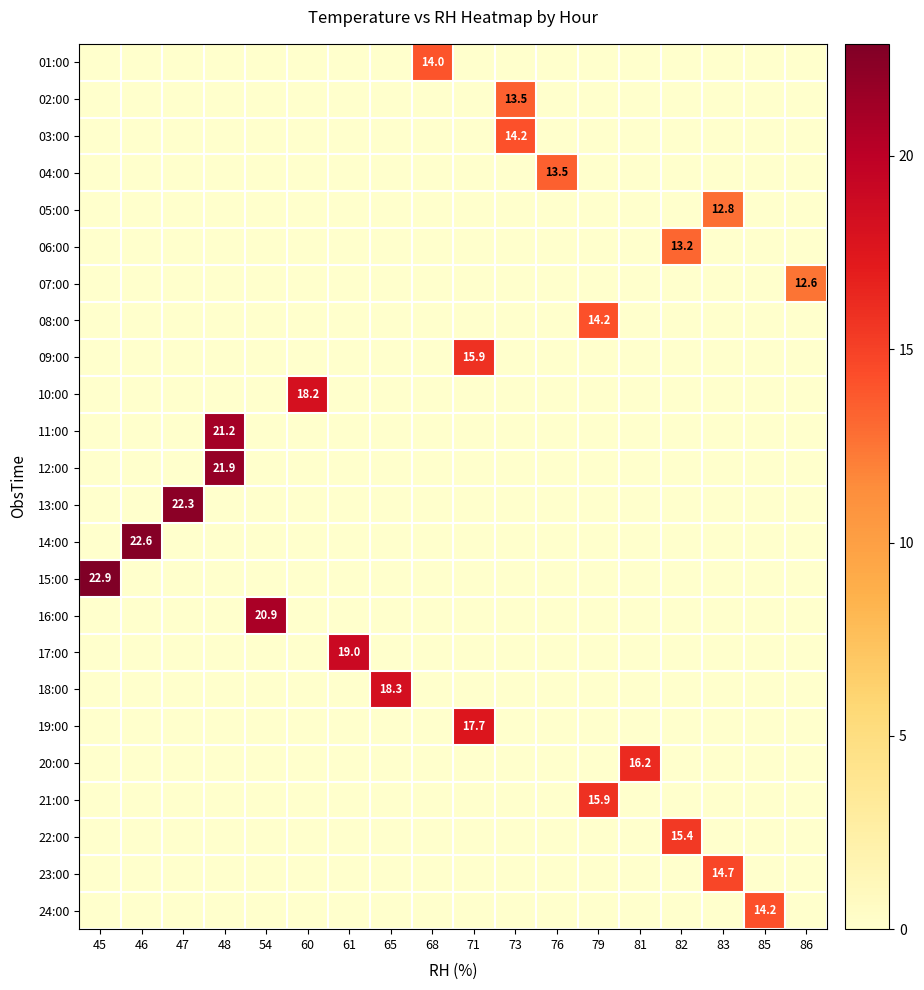

At which category does the chart reach its minimum across all series?

45